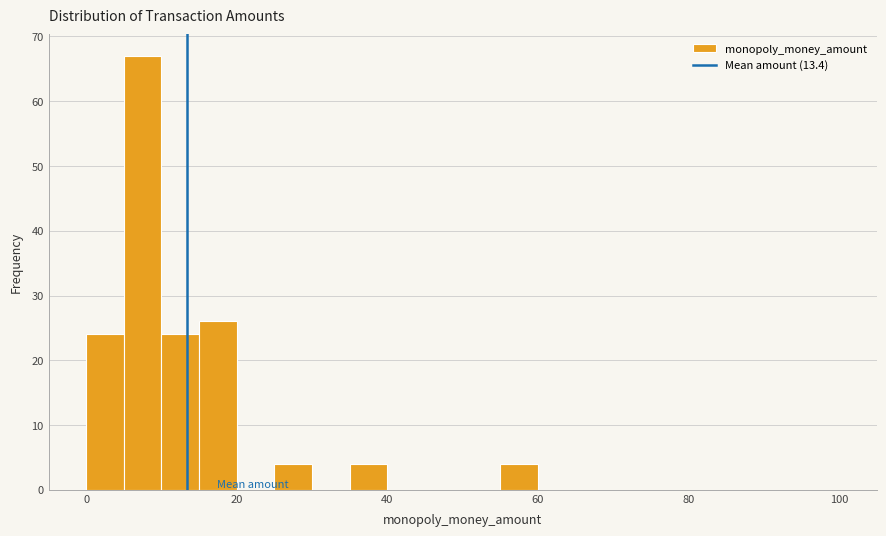

Read against the x-axis, roughly where is the centre of the tallest bar?

8